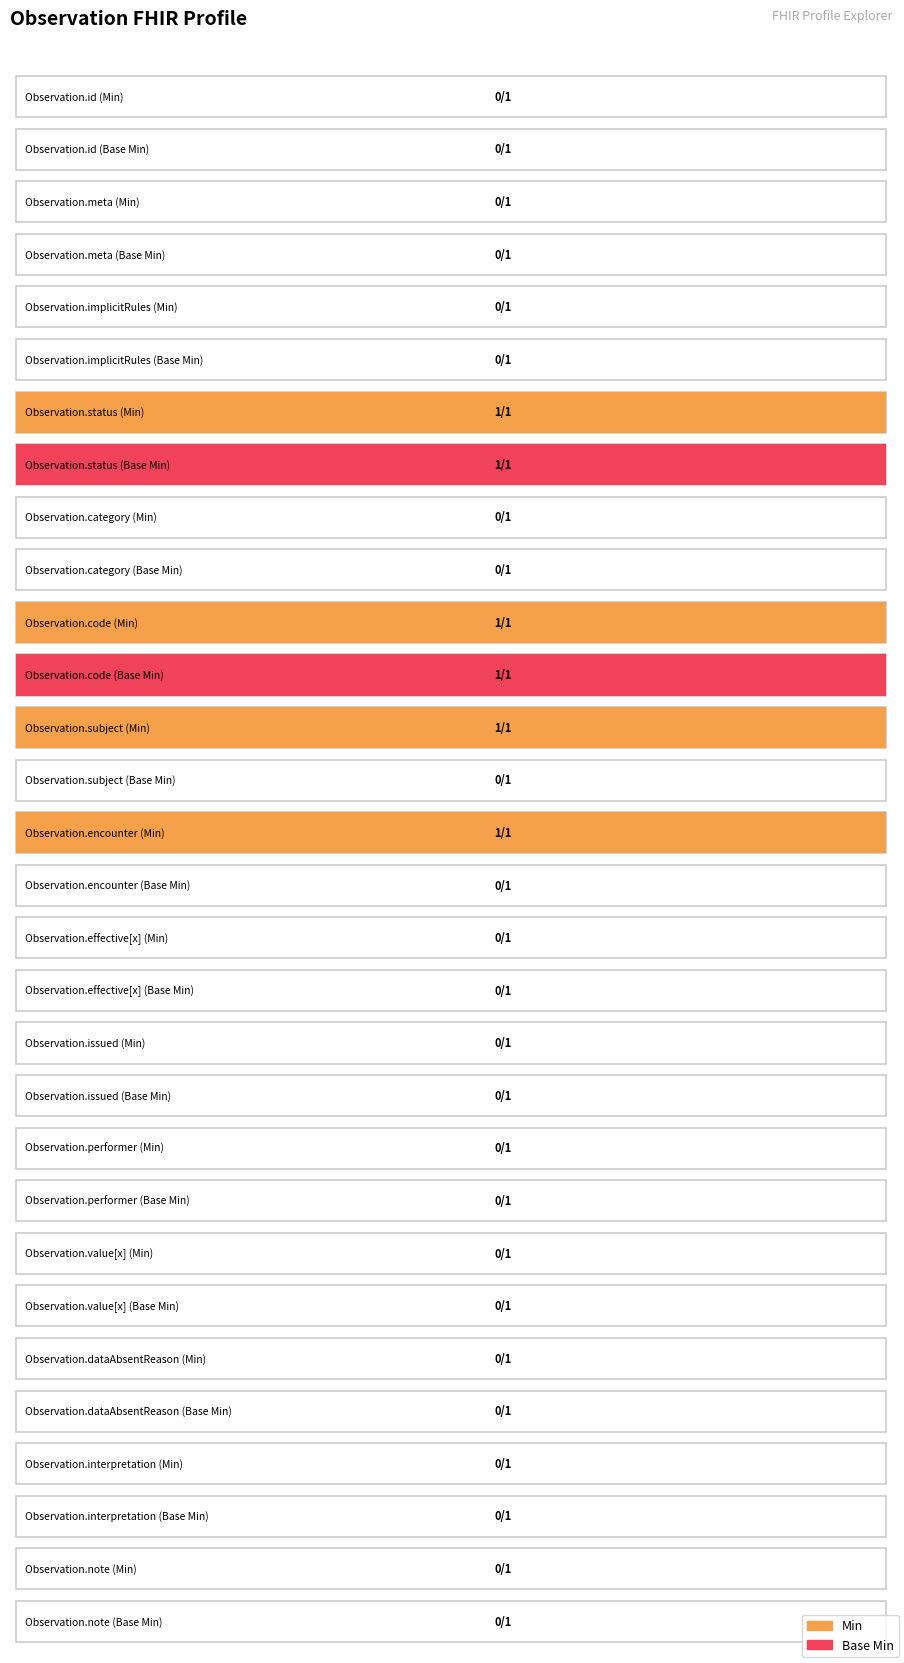

The Base Min series shows 0 at Observation.status. True or false?

False